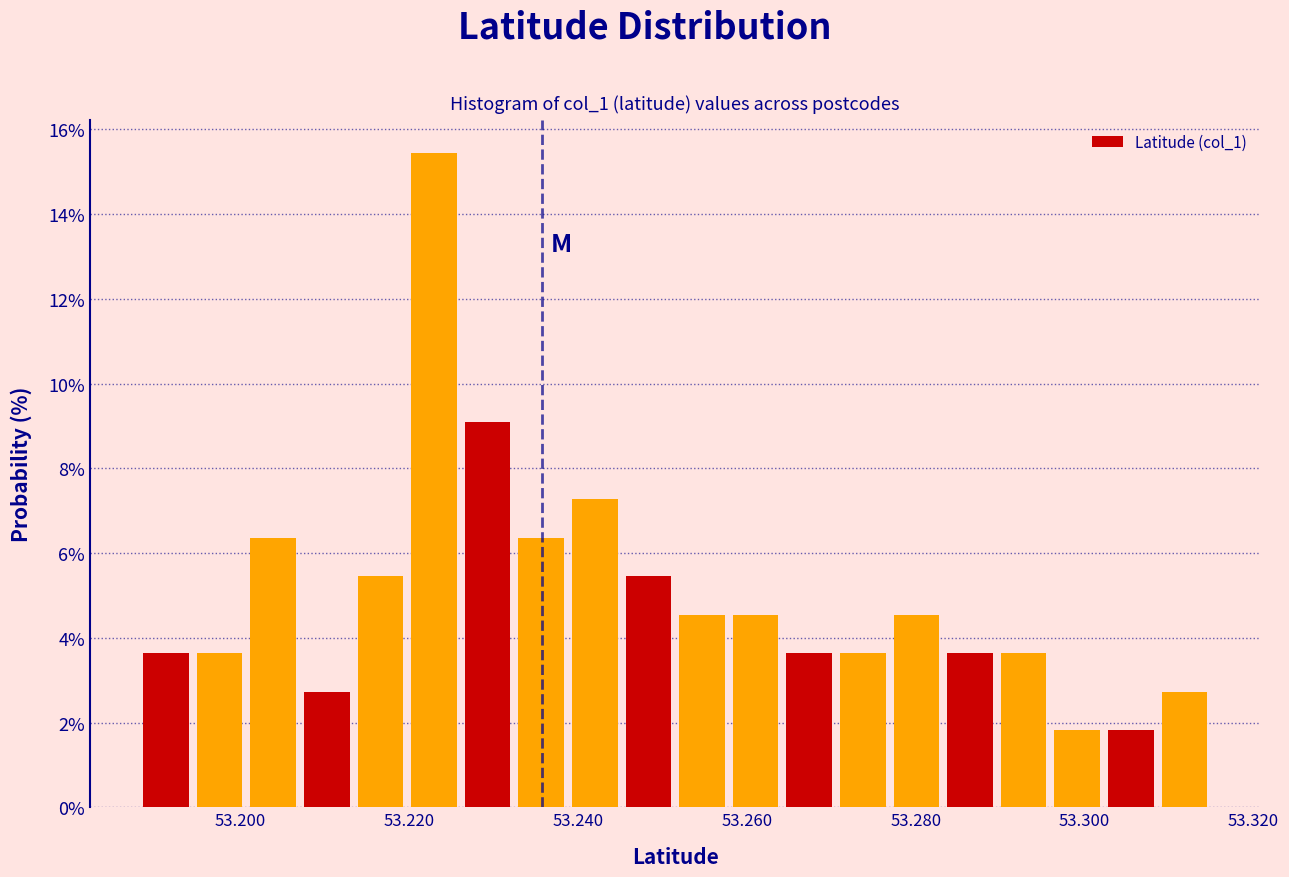

Around what value on the x-axis is the tallest bar? Give the approximate position of its centre, as read against the axis.

53.222